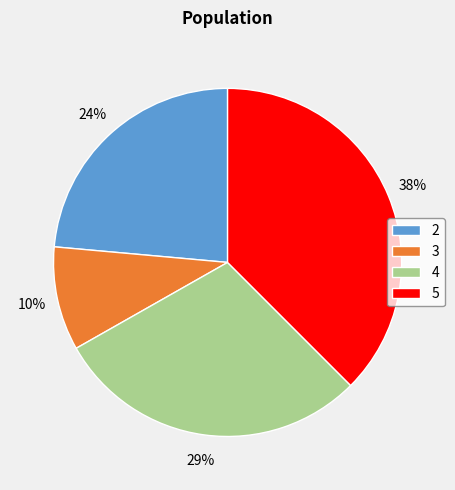

How many segments does this pie chart have?

4